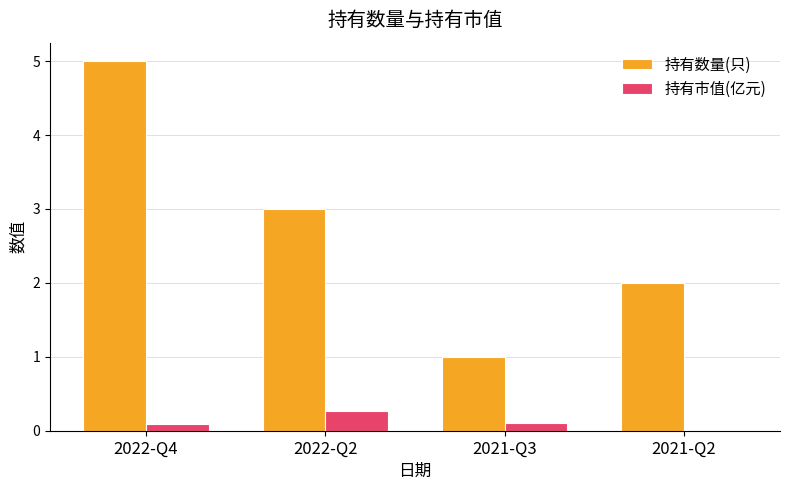

Which series changed the most between 2022-Q4 and 2021-Q2?

持有数量(只)